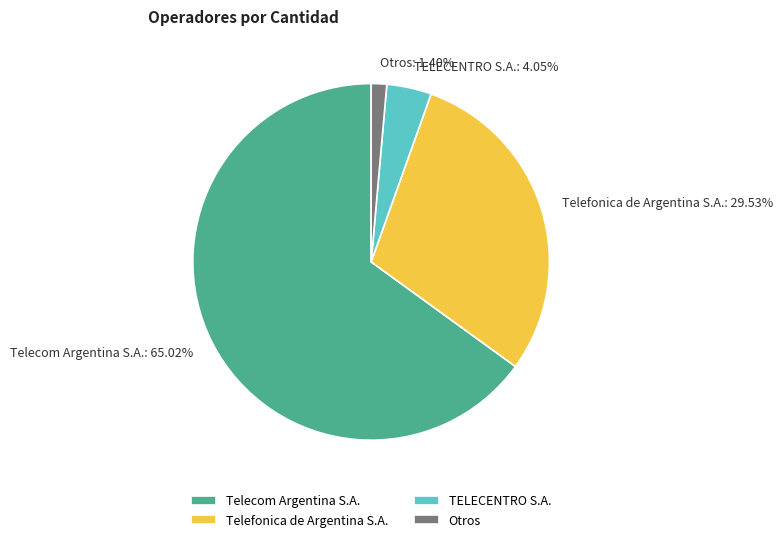

To the nearest percent, what is the average slice percentage?

25%